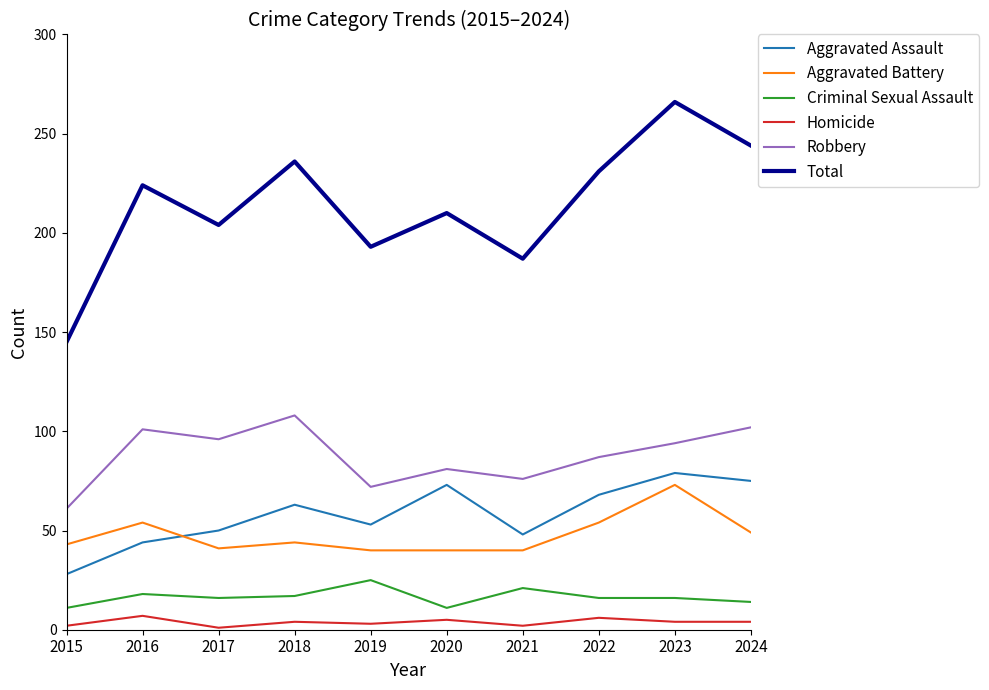

True or false: Total and Aggravated Battery cross at least once.

False